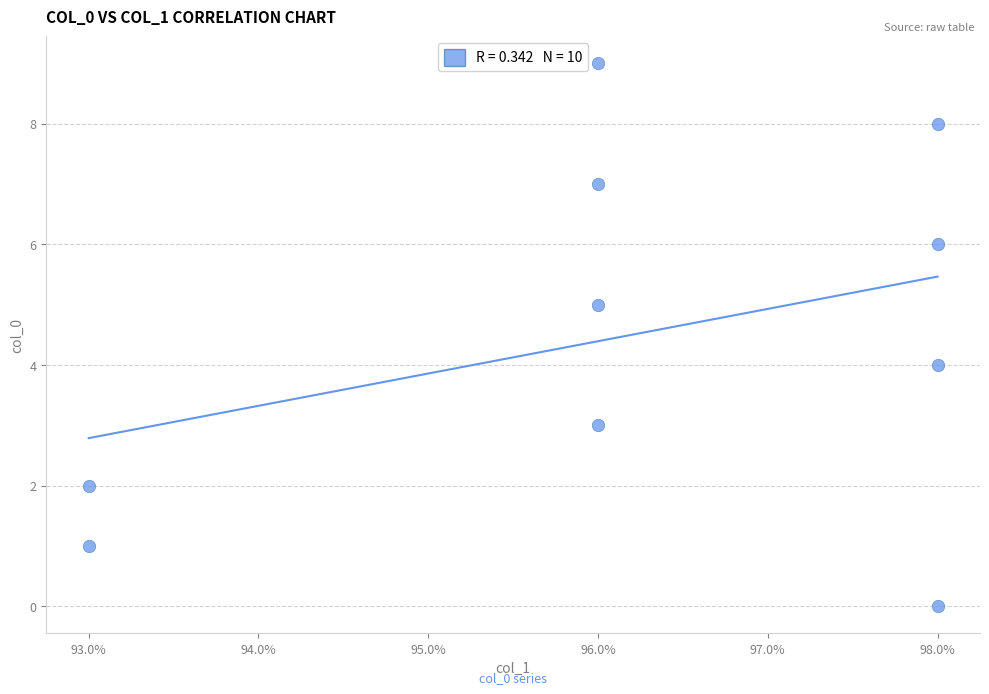

What is the range of Y values (max minus min)?

9